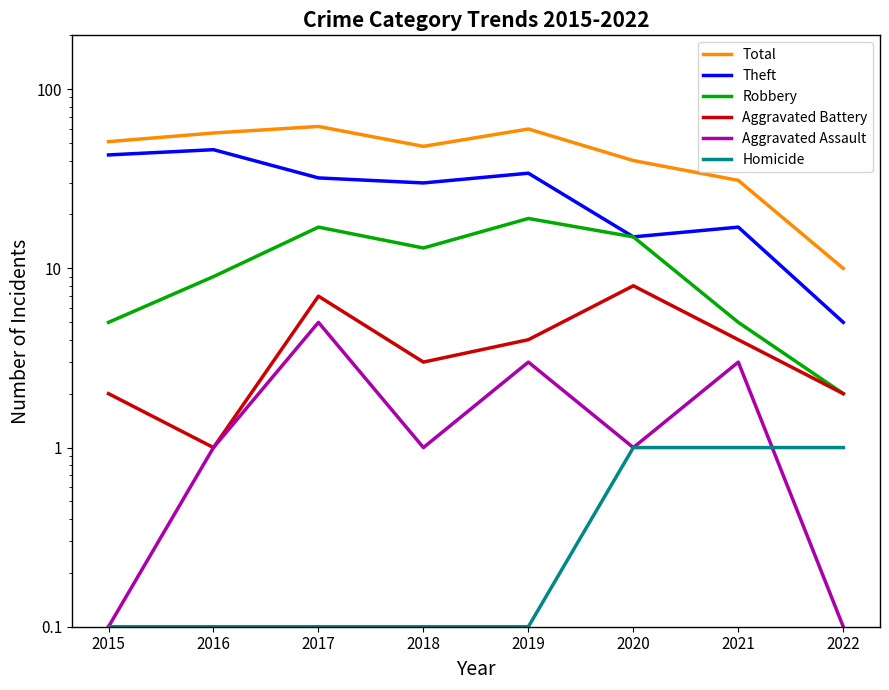

True or false: Theft and Total cross at least once.

False